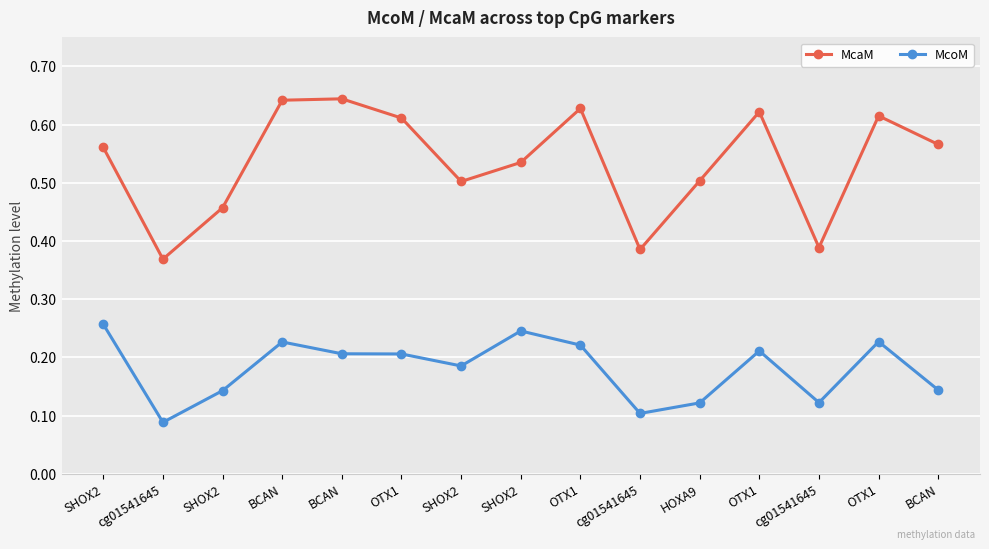

What is the label of the 12th point from the right?

BCAN